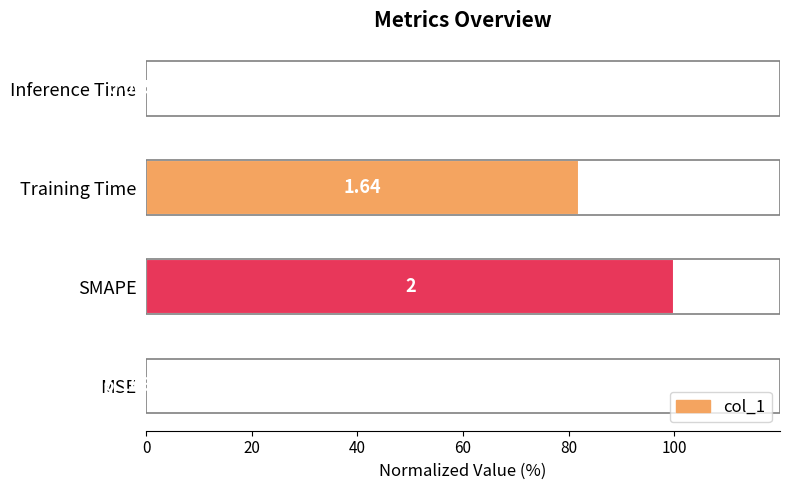

Where is the data nearest to the value 50?

Training Time